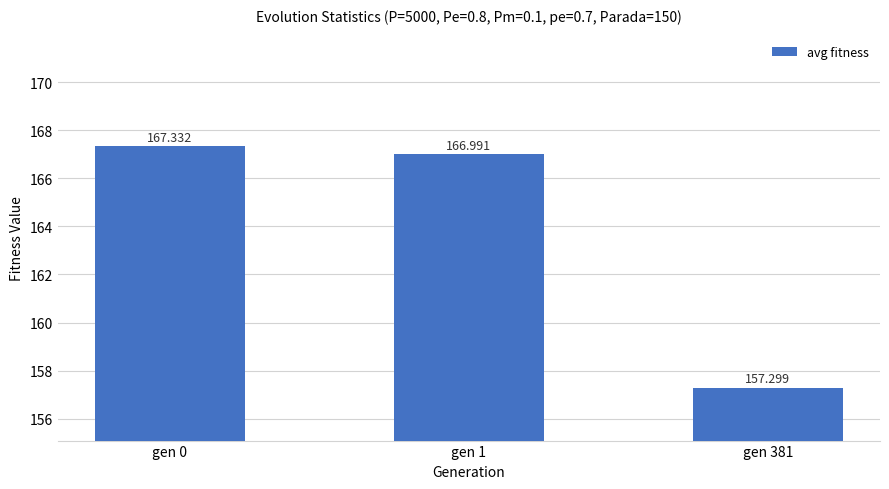

Between gen 381 and gen 1, which is larger?

gen 1